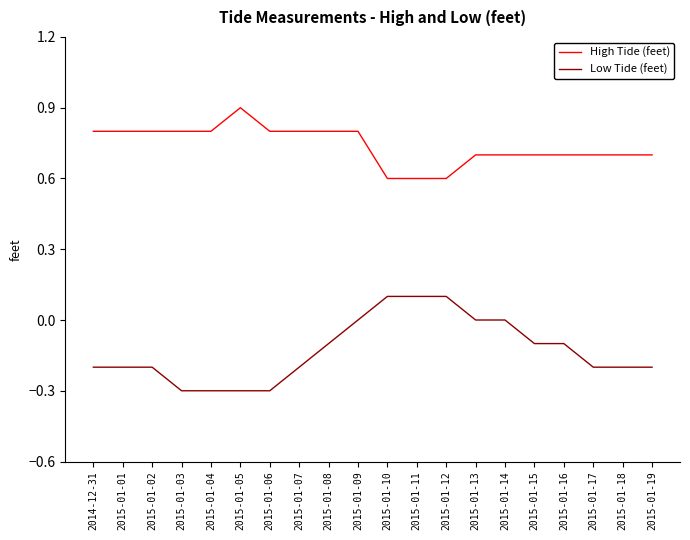

Is it true that Low Tide (feet) equals -0.2 at 2015-01-06?

False